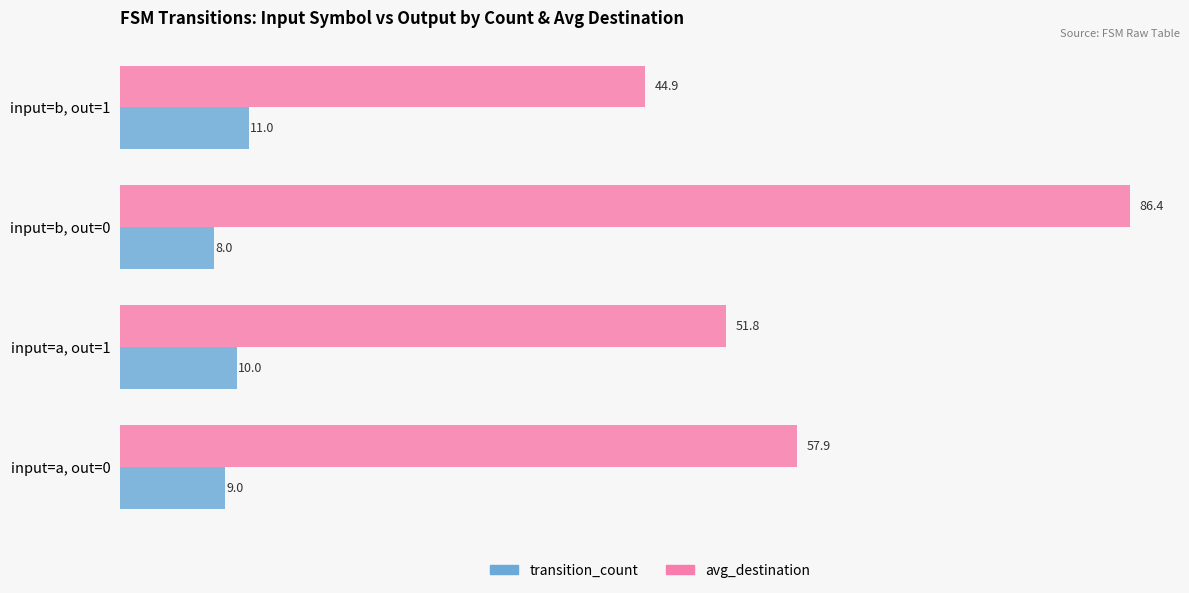

Which category has the highest value across all series?

input=b, out=0